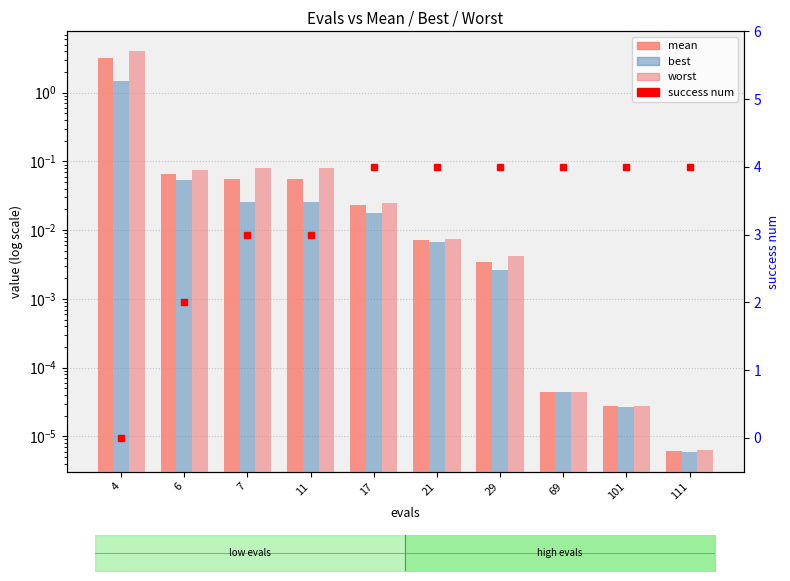

Which series has the largest range (max minus min)?

success num